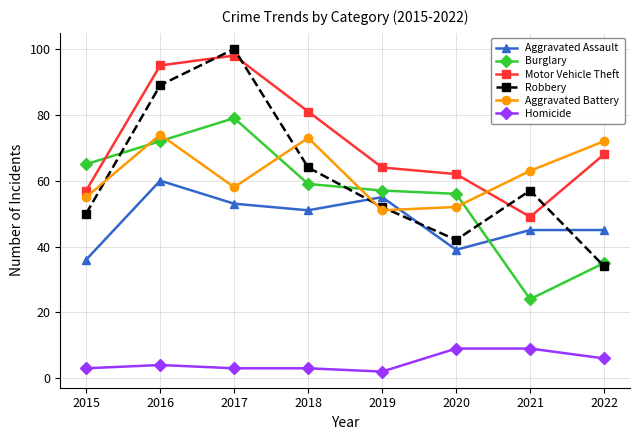

Does the chart have visible grid lines?

Yes